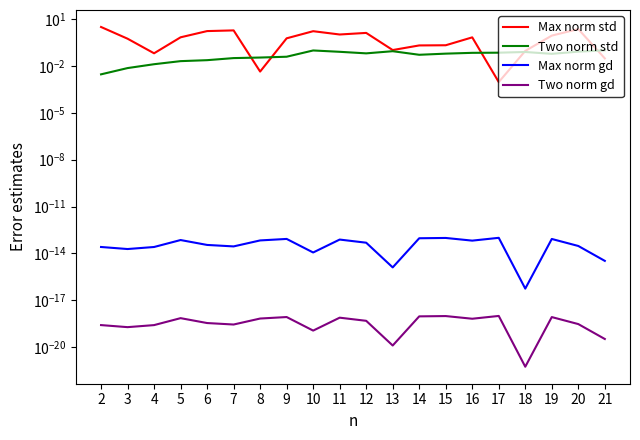

Reading left to right, extract all data points from this chart.

Max norm std: 2=3.1	3=0.6	4=0.1	5=0.7	6=1.7	7=1.9	8=0.0	9=0.6	10=1.7	11=1.0	12=1.3	13=0.1	14=0.2	15=0.2	16=0.7	17=0.0	18=0.1	19=0.9	20=2.3	21=0.0
Two norm std: 2=0.0	3=0.0	4=0.0	5=0.0	6=0.0	7=0.0	8=0.0	9=0.0	10=0.1	11=0.1	12=0.1	13=0.1	14=0.1	15=0.1	16=0.1	17=0.1	18=0.1	19=0.1	20=0.1	21=0.1
Max norm gd: 2=0.0	3=0.0	4=0.0	5=0.0	6=0.0	7=0.0	8=0.0	9=0.0	10=0.0	11=0.0	12=0.0	13=0.0	14=0.0	15=0.0	16=0.0	17=0.0	18=0.0	19=0.0	20=0.0	21=0.0
Two norm gd: 2=0.0	3=0.0	4=0.0	5=0.0	6=0.0	7=0.0	8=0.0	9=0.0	10=0.0	11=0.0	12=0.0	13=0.0	14=0.0	15=0.0	16=0.0	17=0.0	18=0.0	19=0.0	20=0.0	21=0.0